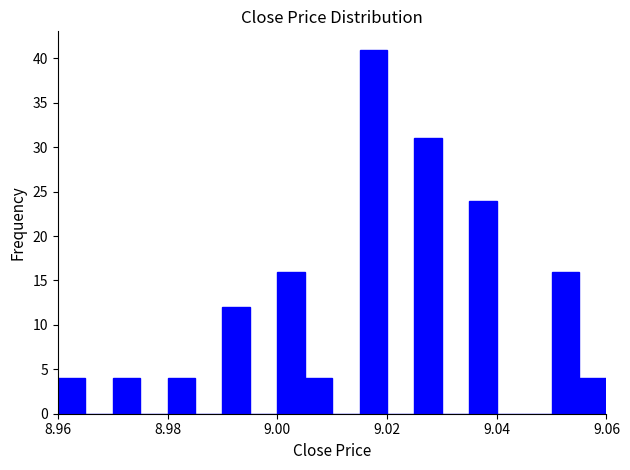

Read against the x-axis, roughly where is the centre of the tallest bar?

9.018